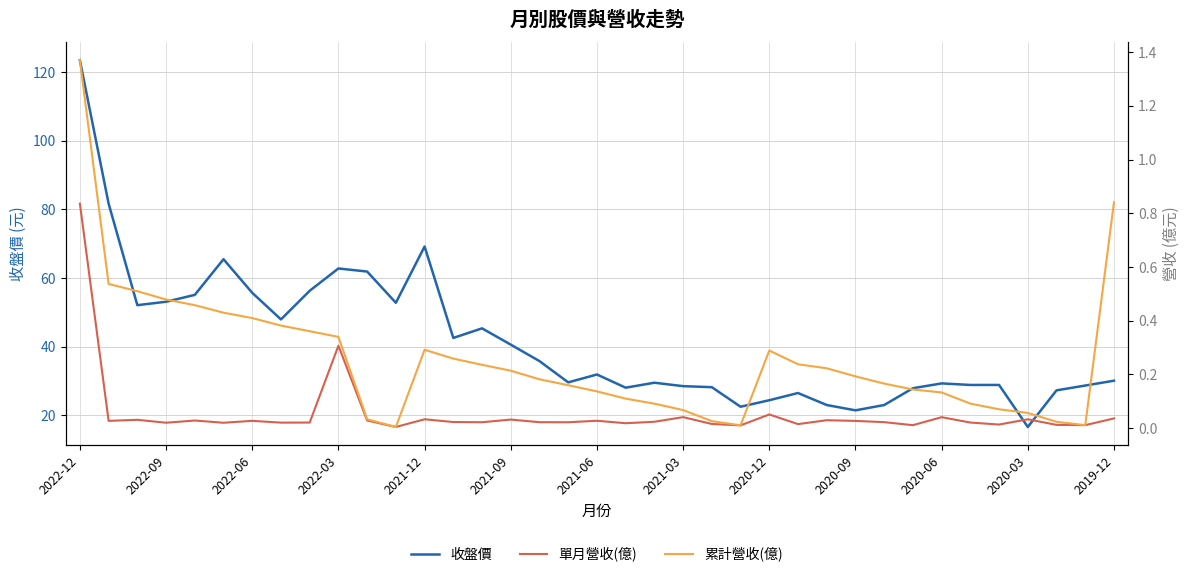

How many lines are shown in the chart?

3